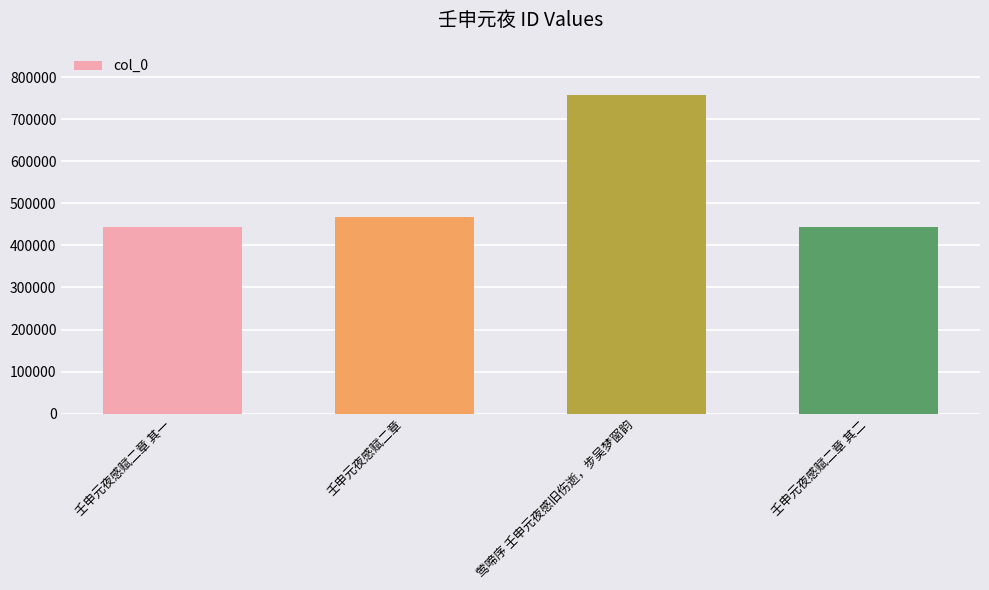

What is the sum of the values at 壬申元夜感赋二章 其二 and 壬申元夜感赋二章?

911673